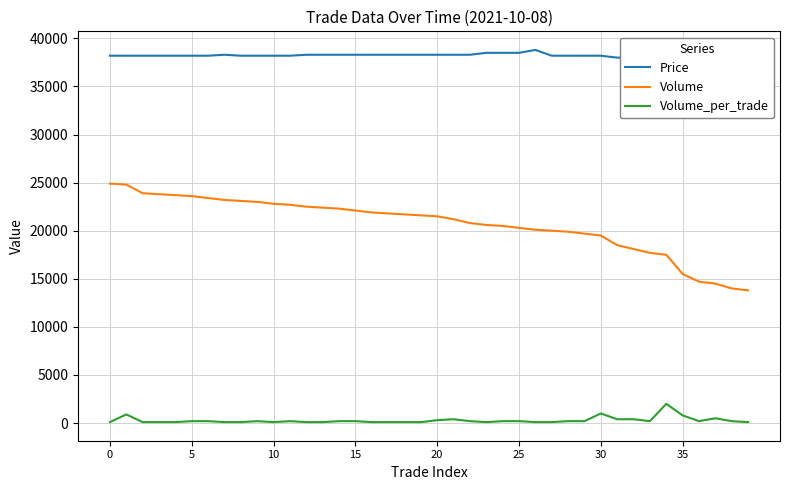

True or false: Volume and Volume_per_trade cross at least once.

False